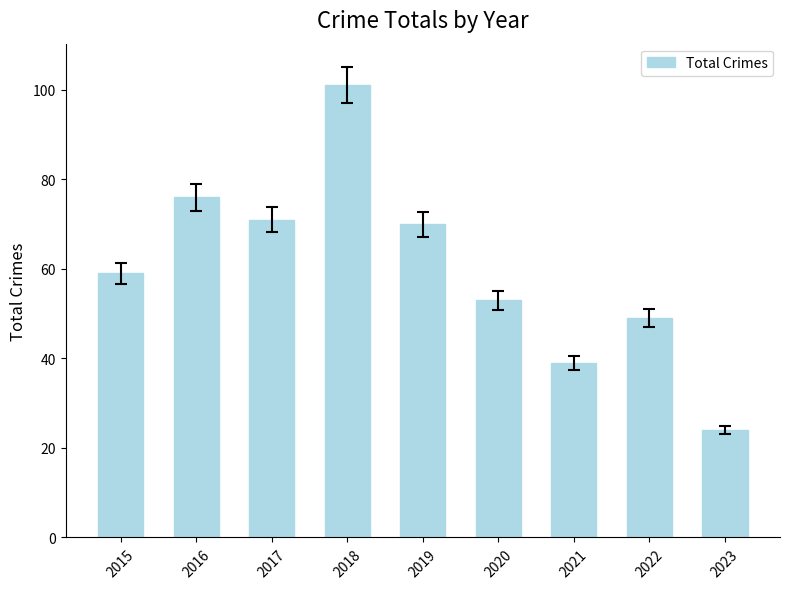

What is the change in value from 2018 to 2021?

-62